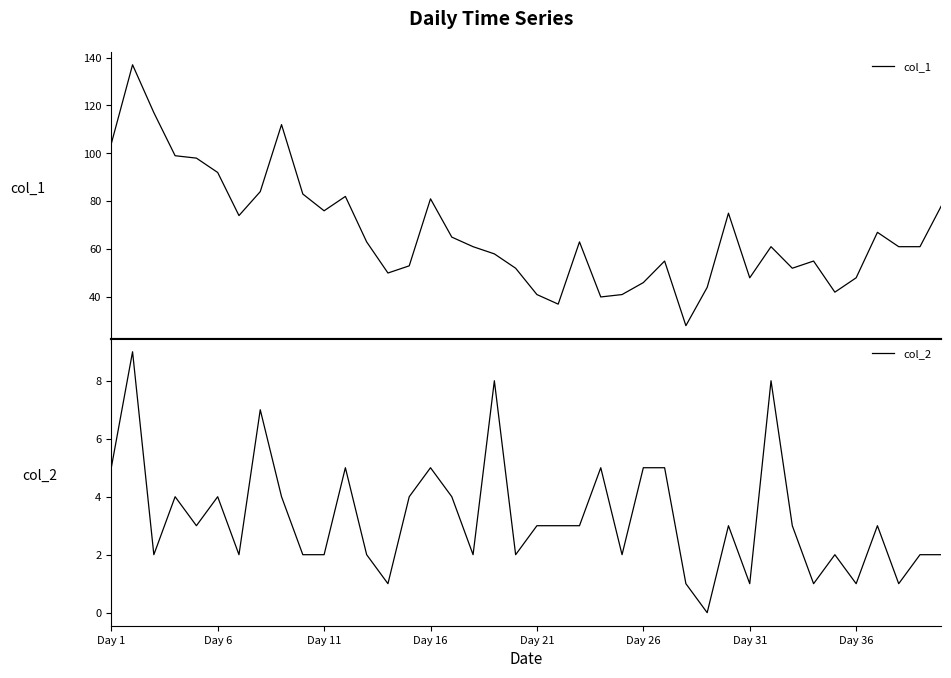

What is the average value of the col_2 series?

3